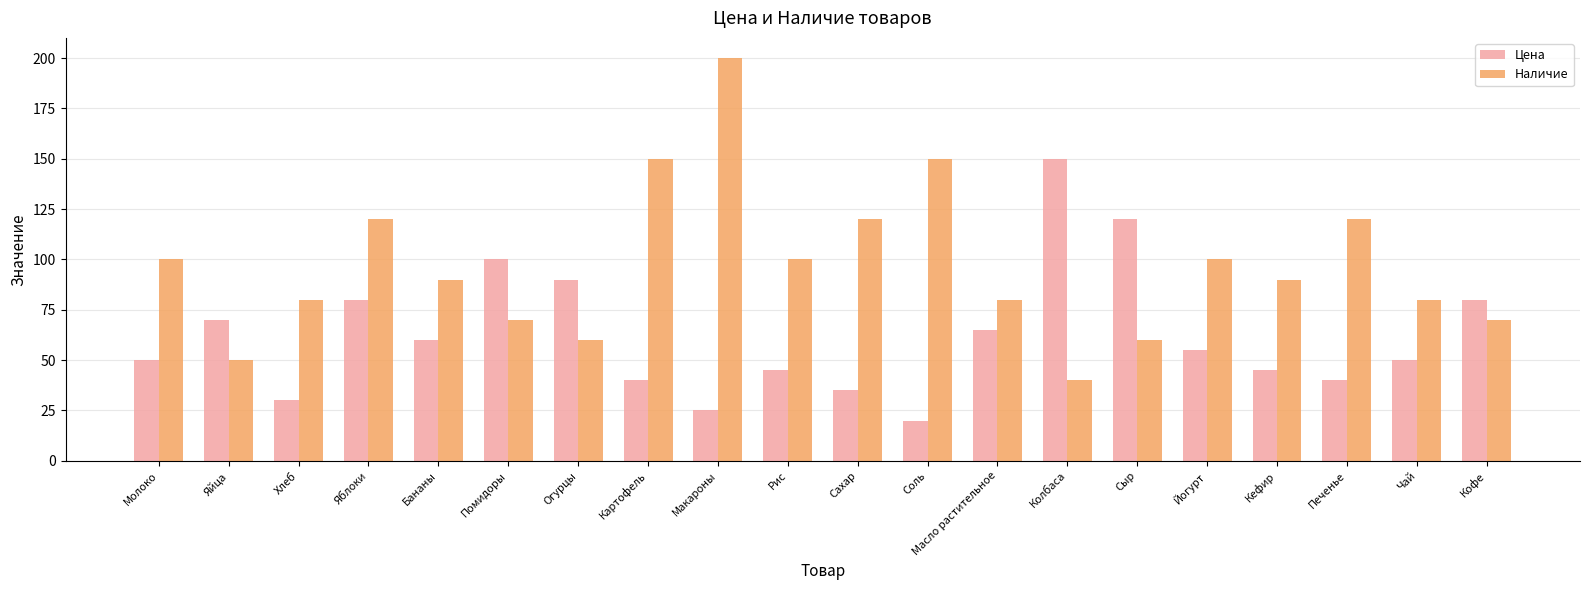

Which category has the lowest value in the Наличие series?

Колбаса